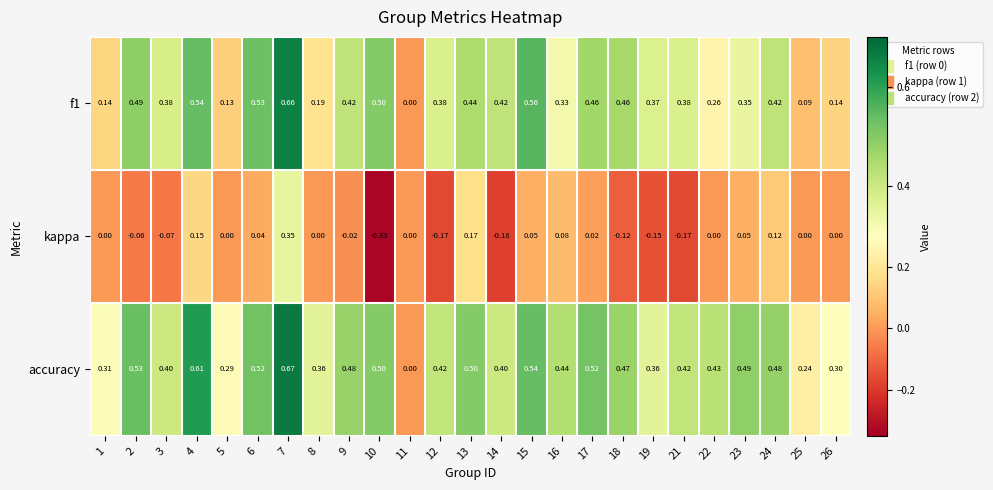

Which series has the widest spread of values?

kappa